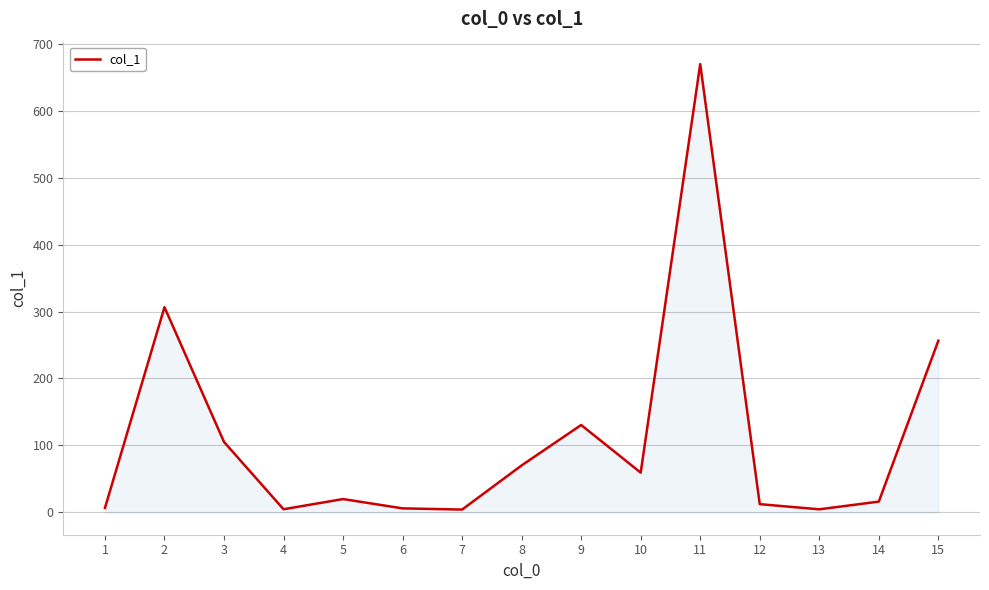

Is it true that the value at 9 is 89.7?

False